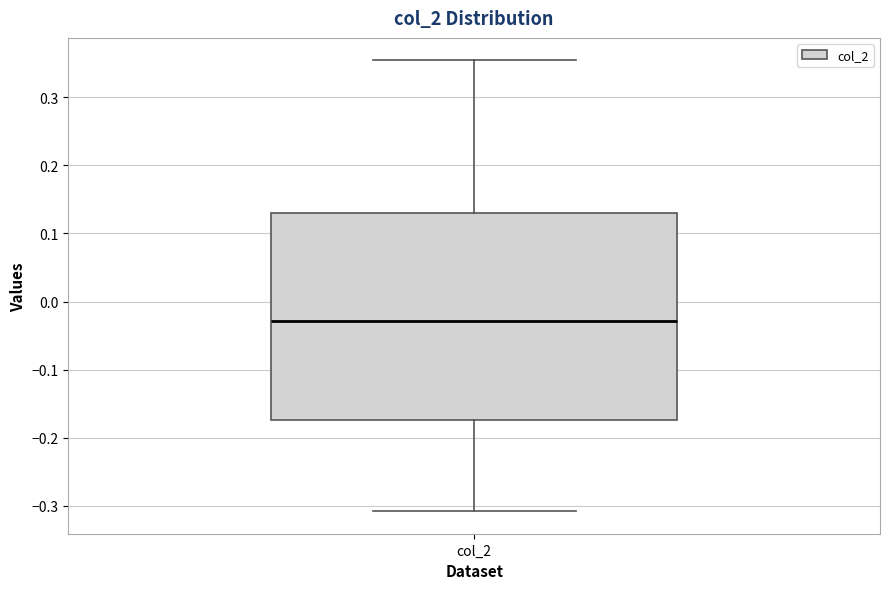

Transcribe this box plot: give where the median line is, the range the box spans, and where the two whiskers end, as read against the y-axis. The values are not printed on the chart, so give them approximately, as read against the axis.

median -0.03, box -0.17 to 0.13, whiskers -0.31 to 0.35